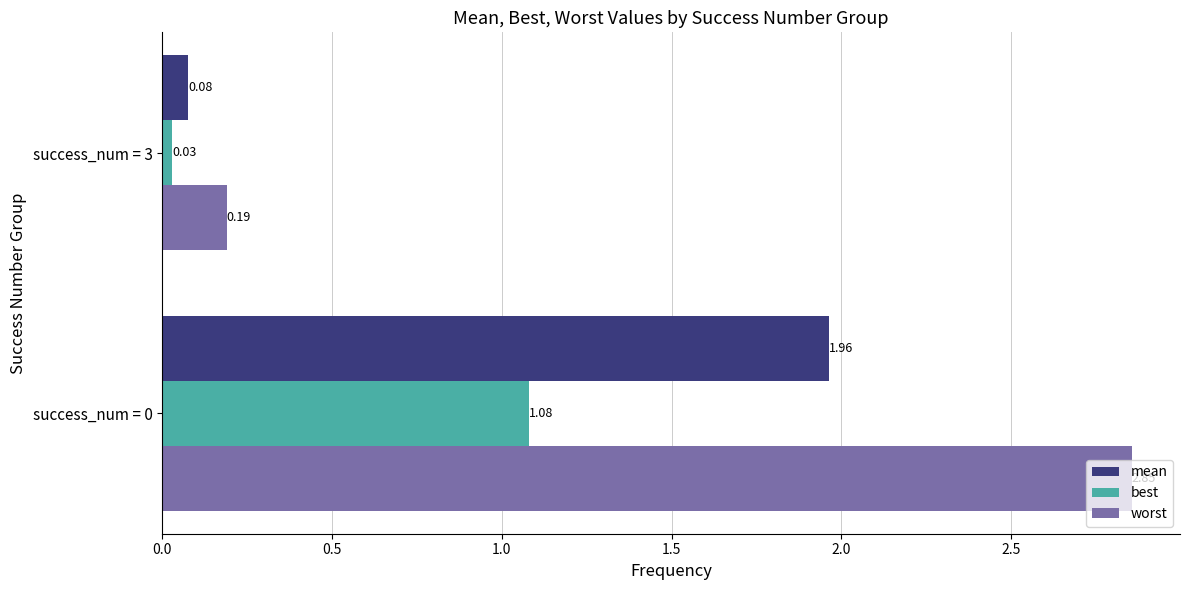

What is the average value of the best series?

0.6